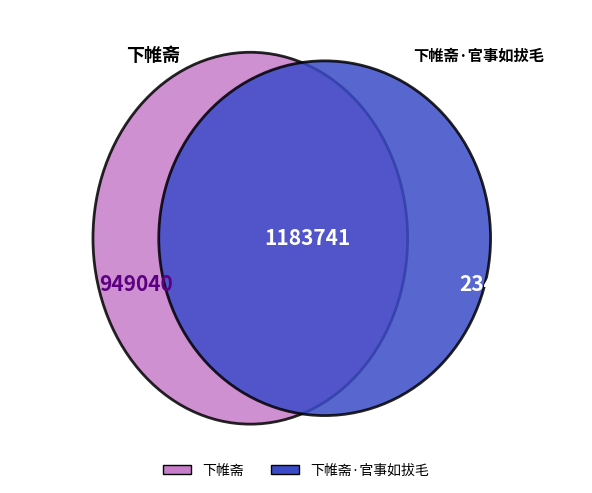

How many slices are in this pie chart?

2